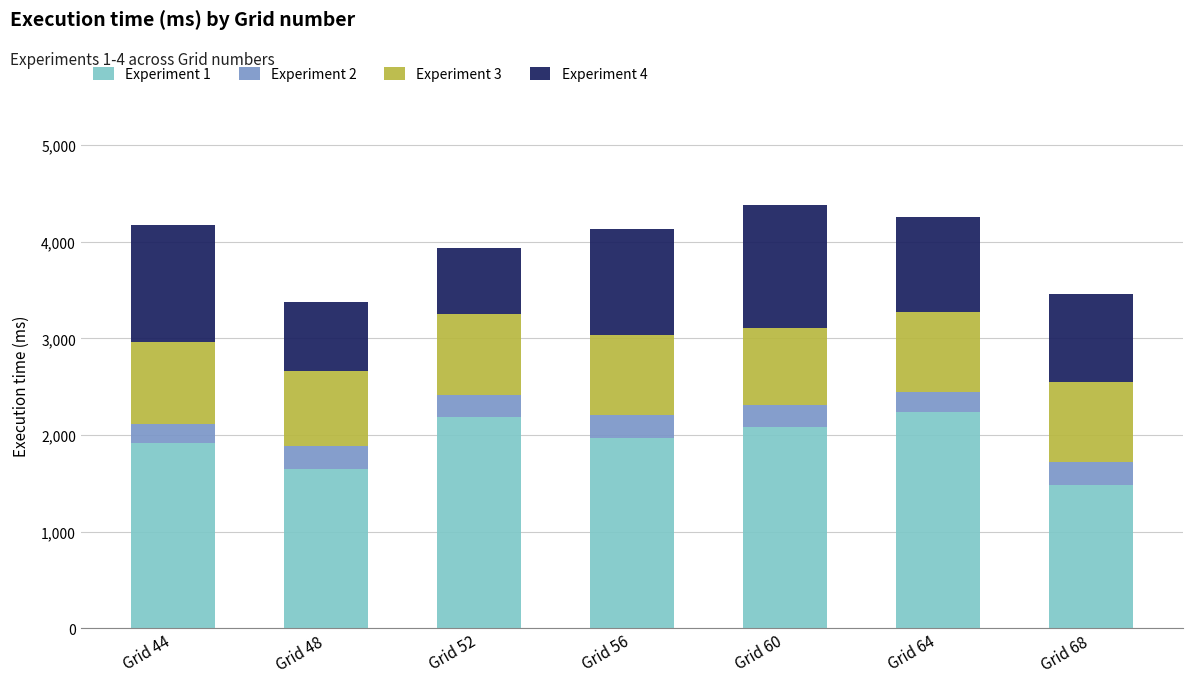

What is the maximum value for Experiment 1?

2238.7